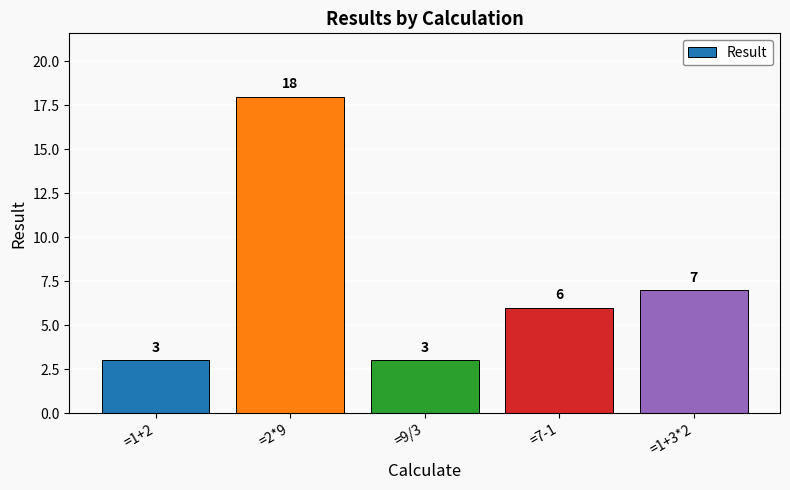

What is the change in value from =7-1 to =1+3*2?

+1